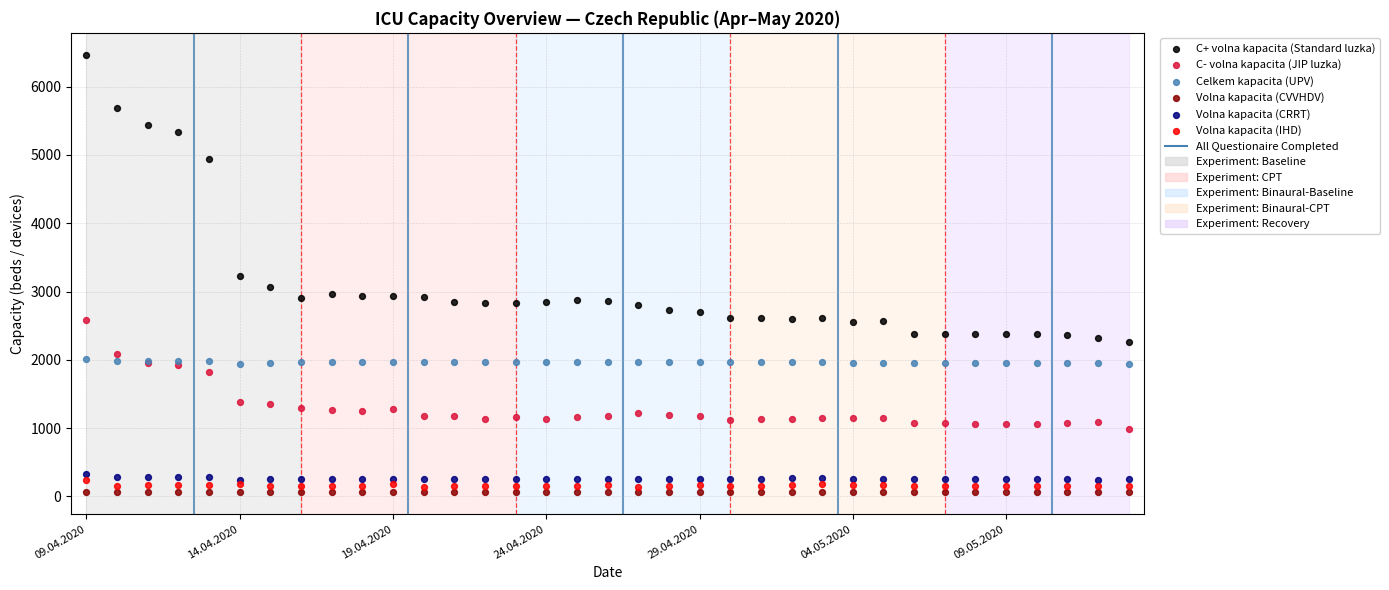

In the C+ volna kapacita (Standard luzka) series, what Y value is closest to 4361?

4939